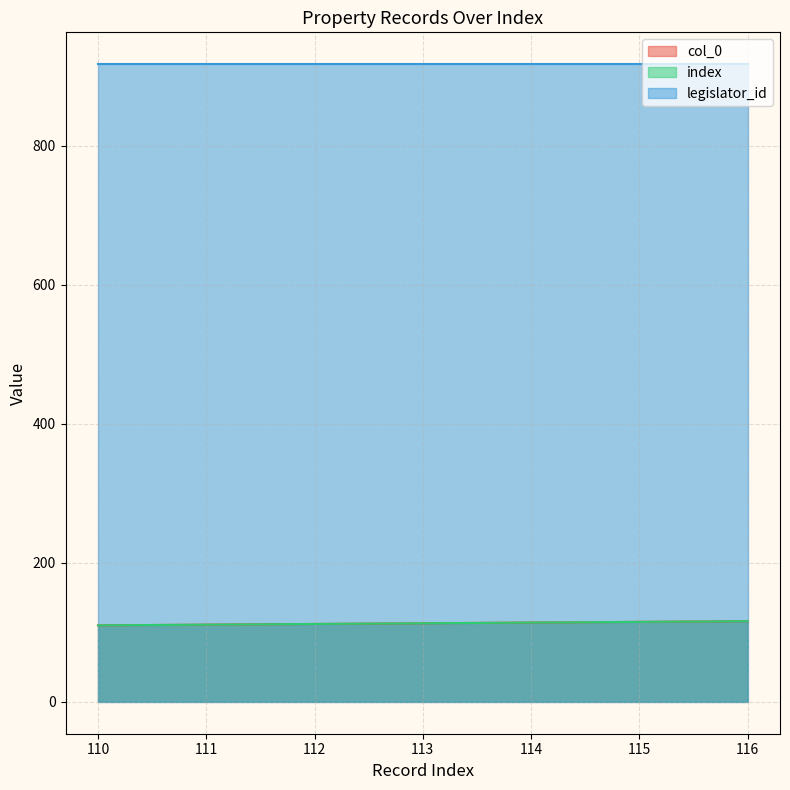

Does the chart display data point markers on the line(s)?

No